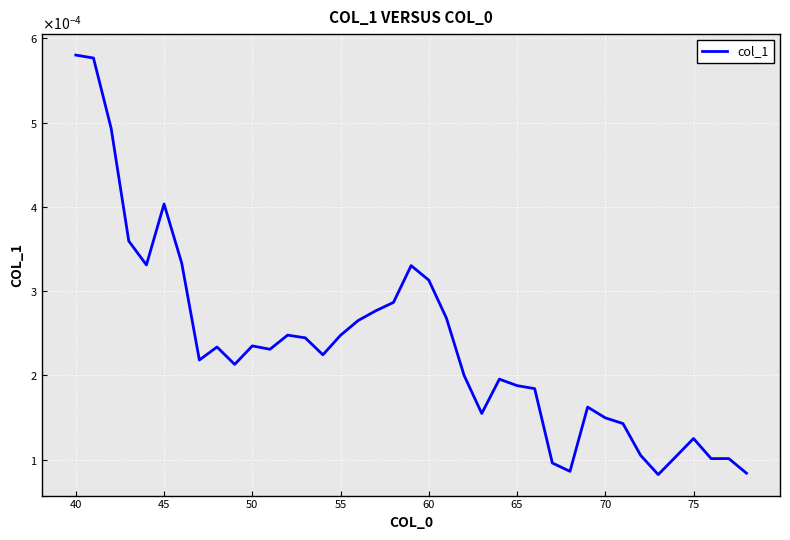

How many interior local peaks (higher than both neighbors) does the data have?

9